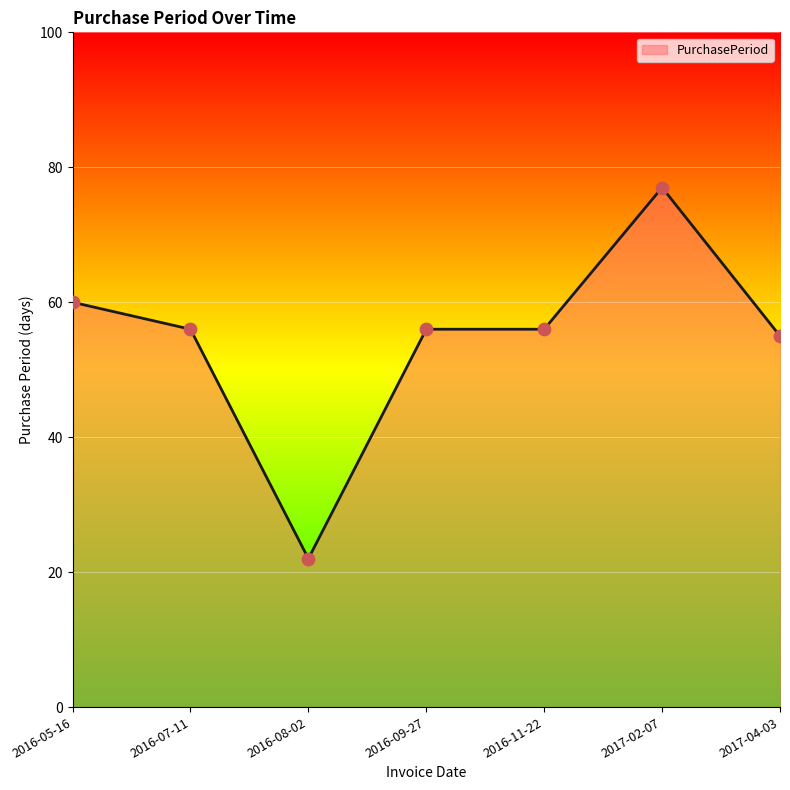

What is the change in value from 2016-07-11 to 2017-04-03?

-1